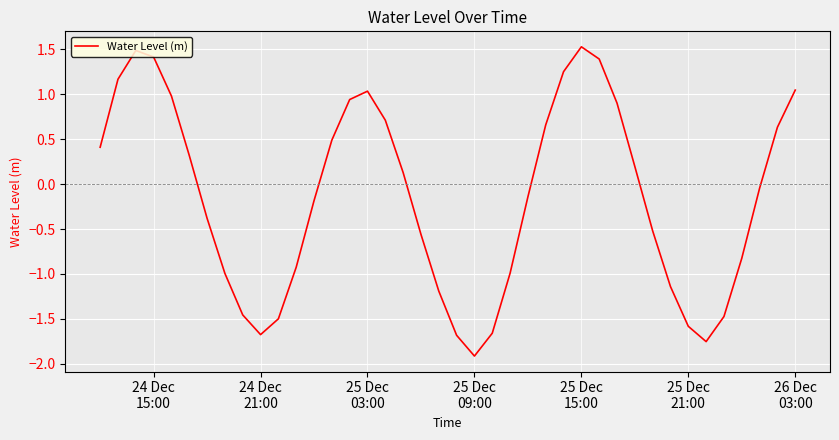

What is the maximum value shown in the chart?

1.5